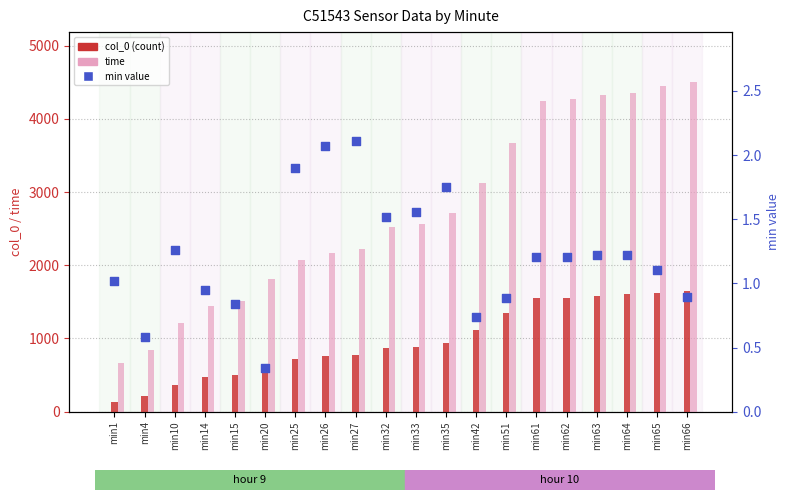

Is the value of time at min42 greater than the value of col_0 (count) at min10?

Yes